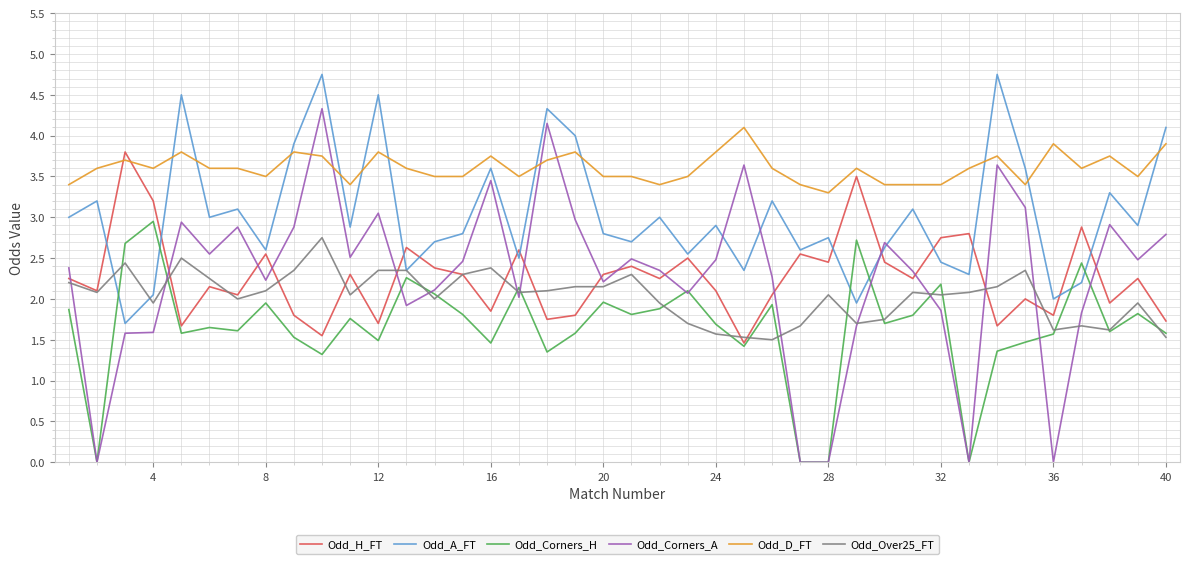

What are all the series names shown in the legend?

Odd_H_FT, Odd_A_FT, Odd_Corners_H, Odd_Corners_A, Odd_D_FT, Odd_Over25_FT